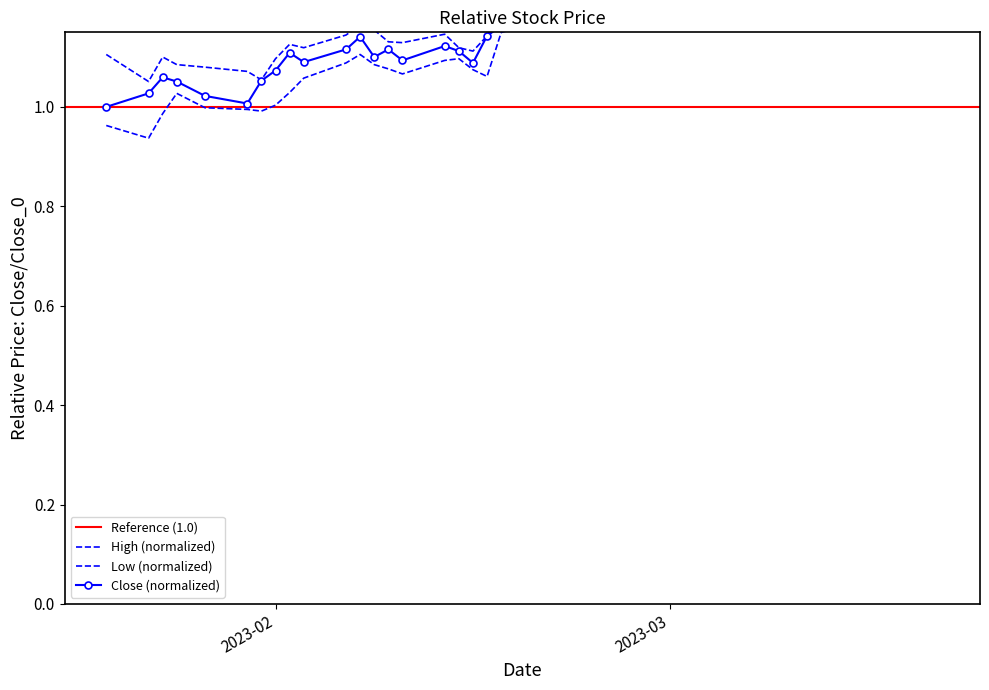

Is the value of High at 2023-03-06 greater than the value of Low at 2023-01-31?

Yes